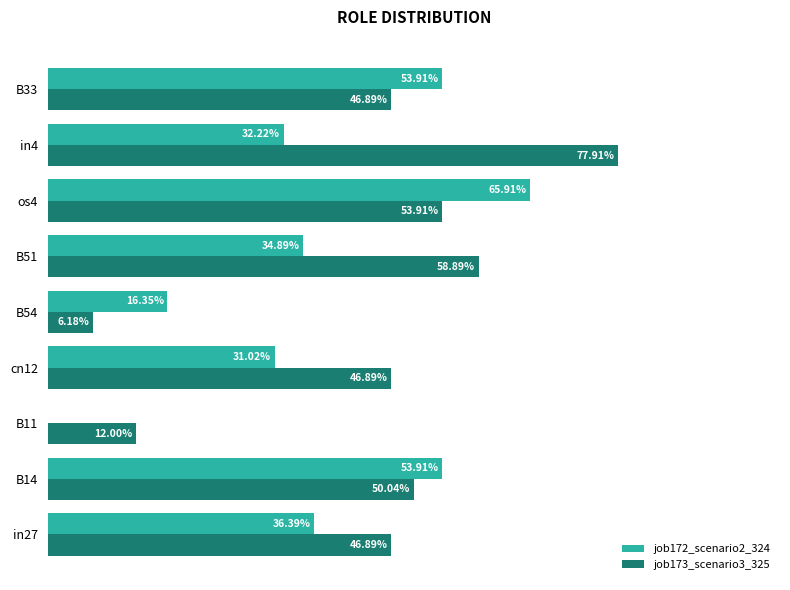

What is the average value of the job173_scenario3_325 series?

0.4